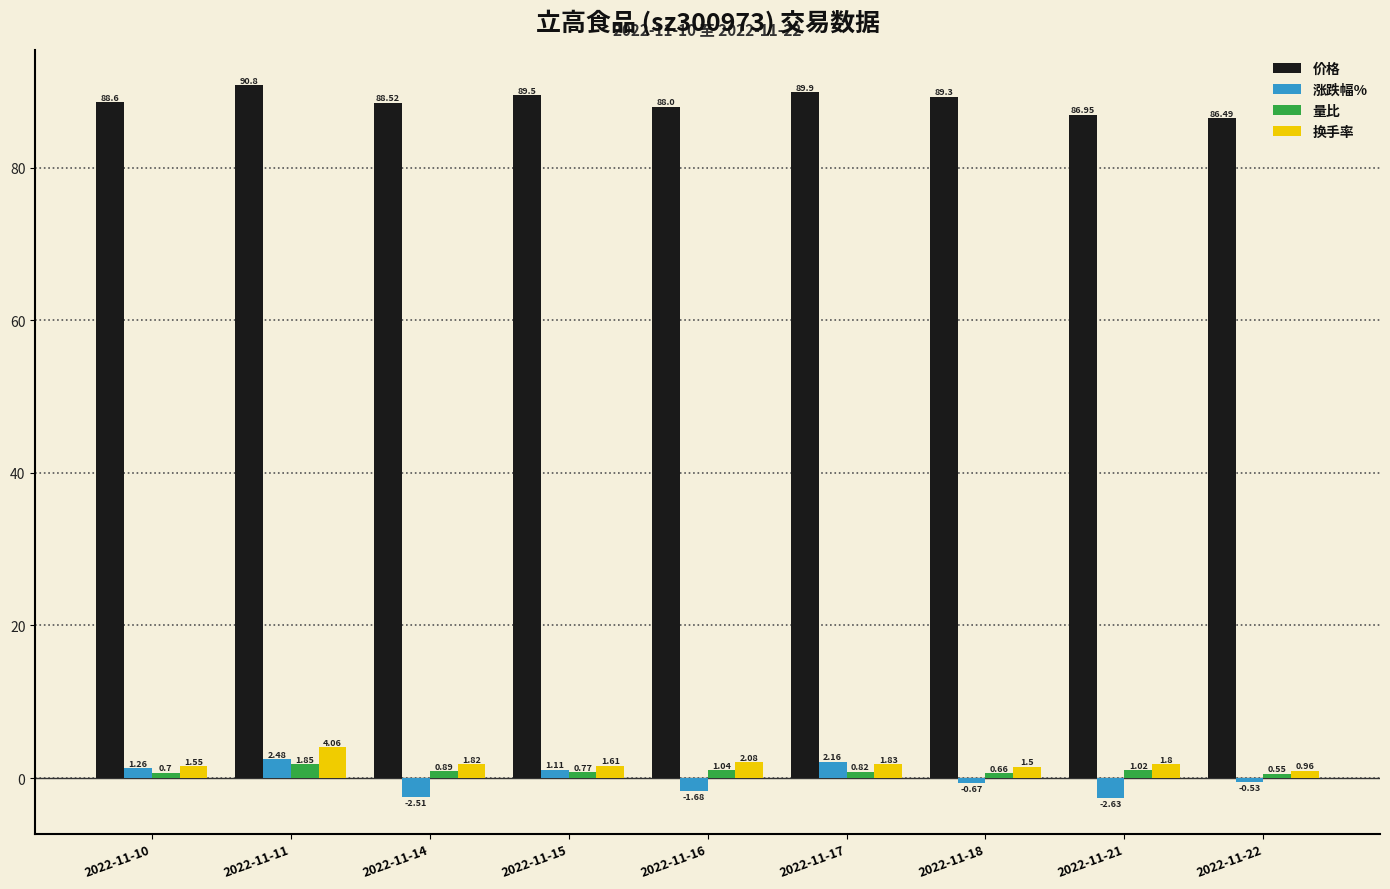

Which category has the lowest value in the 量比 series?

2022-11-22